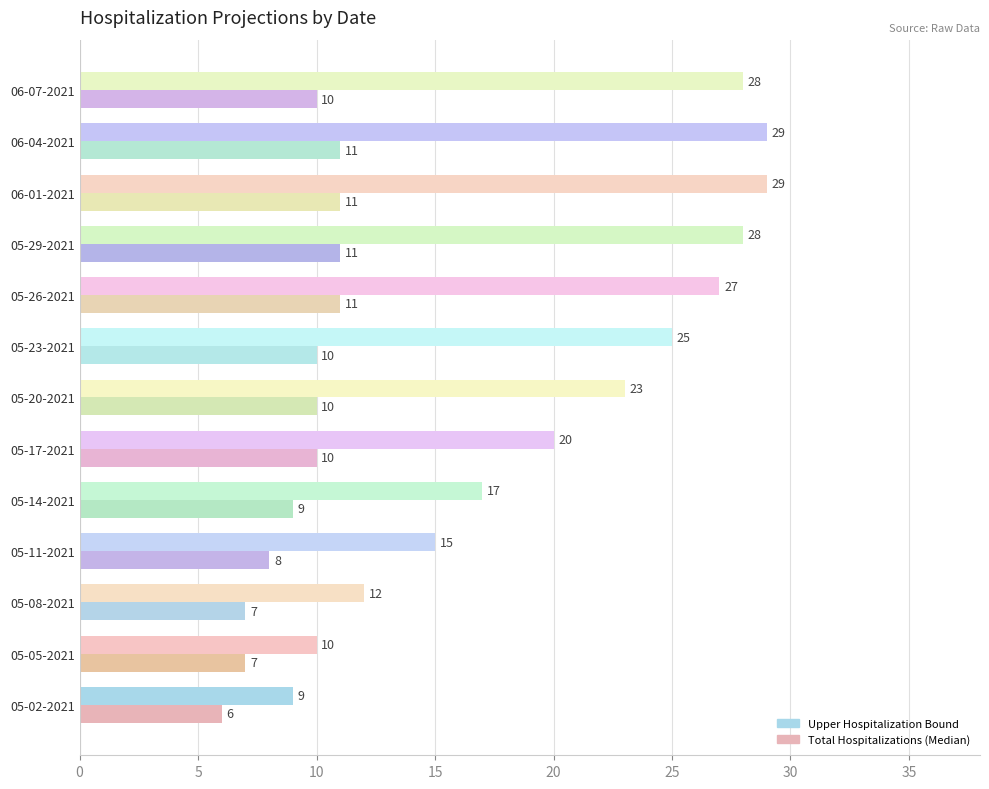

Rank the series by their average value, from highest to lowest.

Upper Hospitalization Bound, Total Hospitalizations (Median)